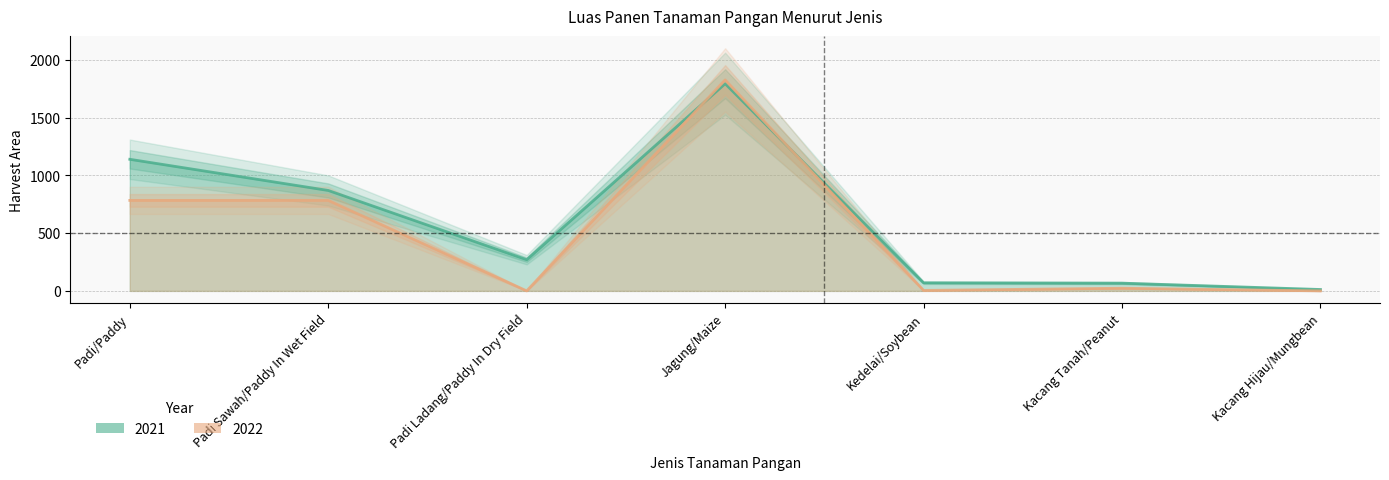

Reading right to left, list all the values displayed in this chart.

2021: Kacang Hijau/Mungbean=12	Kacang Tanah/Peanut=67	Kedelai/Soybean=70	Jagung/Maize=1795	Padi Ladang/Paddy In Dry Field=270	Padi Sawah/Paddy In Wet Field=870	Padi/Paddy=1140
2022: Kacang Hijau/Mungbean=0	Kacang Tanah/Peanut=23	Kedelai/Soybean=4	Jagung/Maize=1828	Padi Ladang/Paddy In Dry Field=0	Padi Sawah/Paddy In Wet Field=784	Padi/Paddy=784